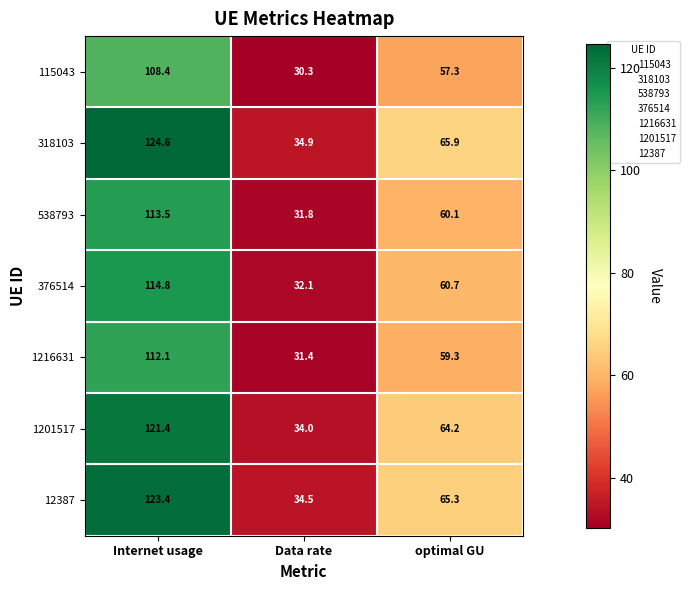

Reading left to right, extract all data points from this chart.

115043: Internet usage=108.4	Data rate=30.3	optimal GU=57.3
318103: Internet usage=124.6	Data rate=34.9	optimal GU=65.9
538793: Internet usage=113.5	Data rate=31.8	optimal GU=60.1
376514: Internet usage=114.8	Data rate=32.1	optimal GU=60.7
1216631: Internet usage=112.1	Data rate=31.4	optimal GU=59.3
1201517: Internet usage=121.4	Data rate=34.0	optimal GU=64.2
12387: Internet usage=123.4	Data rate=34.5	optimal GU=65.3